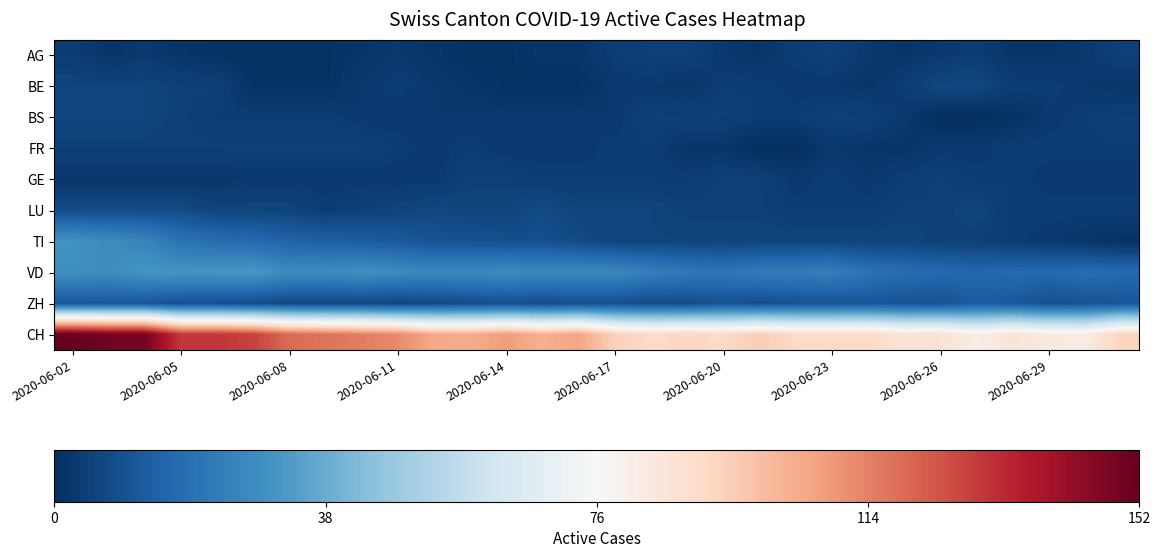

Reading left to right, list all the values displayed in this chart.

AG: 4	2	3	2	1	1	1	1	2	3	2	1	1	2	2	4	5	5	3	2	4	5	3	2	3	4	2	2	3	5
BE: 6	6	6	5	5	1	1	1	3	4	3	2	1	1	1	3	3	2	4	4	3	3	2	4	7	7	4	4	3	2
BS: 6	6	6	5	4	4	4	4	3	3	3	3	3	3	3	3	5	5	5	4	4	5	5	3	0	0	1	3	4	5
FR: 5	5	5	5	5	5	5	5	5	4	3	4	3	3	3	4	4	2	2	0	0	3	2	2	3	3	4	4	4	4
GE: 2	2	2	2	2	3	3	3	3	3	3	5	5	4	4	4	4	4	5	5	3	4	3	4	5	4	4	3	3	3
LU: 8	8	8	8	6	6	6	4	5	6	7	6	6	8	6	6	6	5	5	5	4	4	4	5	5	6	4	4	4	4
TI: 30	28	26	20	18	17	15	14	13	12	10	10	9	9	8	6	6	6	6	6	6	6	6	6	5	5	4	3	2	1
VD: 29	28	31	31	31	32	28	28	29	28	27	27	28	27	27	27	24	22	21	23	23	24	20	18	17	16	17	17	18	17
ZH: 11	11	11	9	9	8	7	7	7	6	7	8	9	8	9	9	8	8	10	9	10	10	11	10	10	13	12	9	10	11
CH: 152	149	149	130	130	128	119	117	115	112	105	104	108	103	106	94	91	92	91	95	91	91	91	86	87	81	86	83	82	93